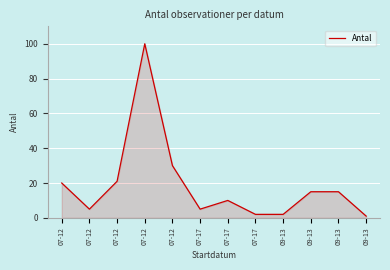

What is the value of the 9th point from the left?

2